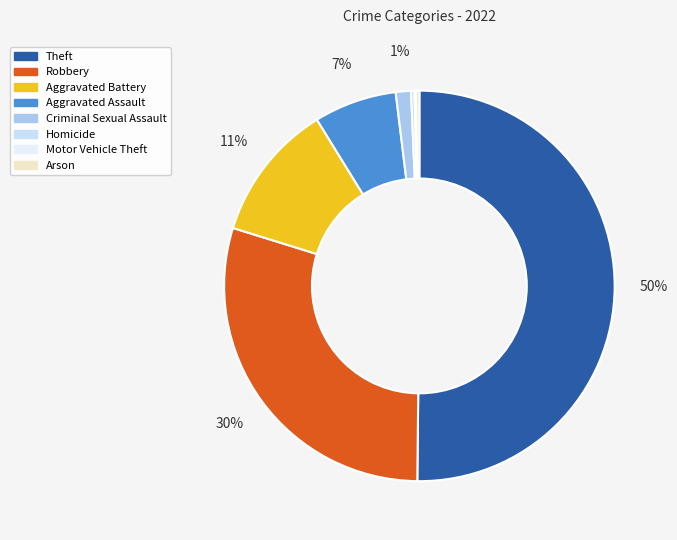

What is the smallest slice in the pie chart?

Motor Vehicle Theft